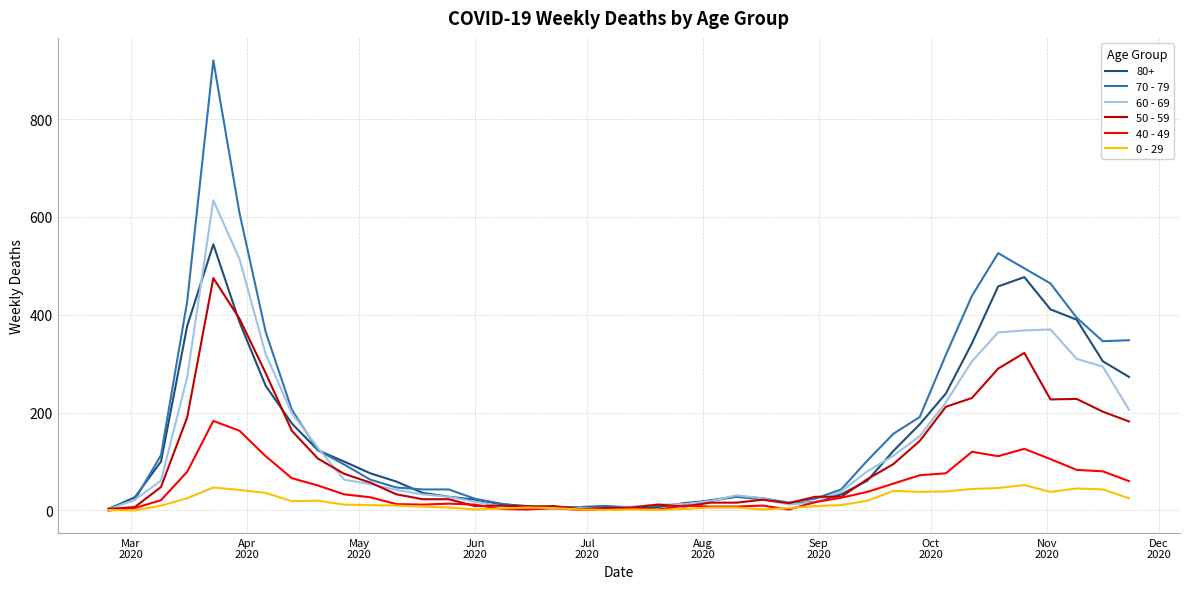

Which series has the widest spread of values?

70 - 79